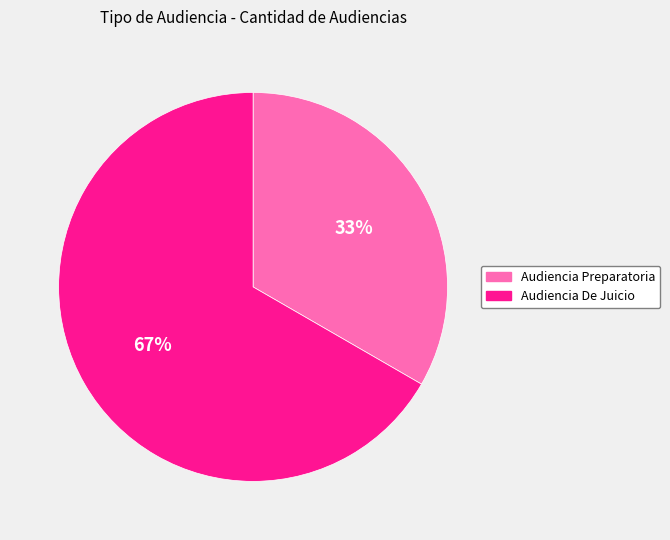

Is the sum of Audiencia Preparatoria and Audiencia De Juicio greater than half?

Yes